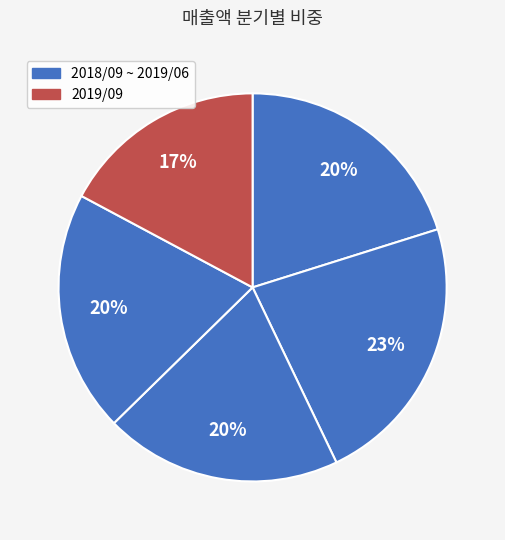

Rank the categories by value from highest to lowest.

2018/12, 2018/09, 2019/06, 2019/03, 2019/09